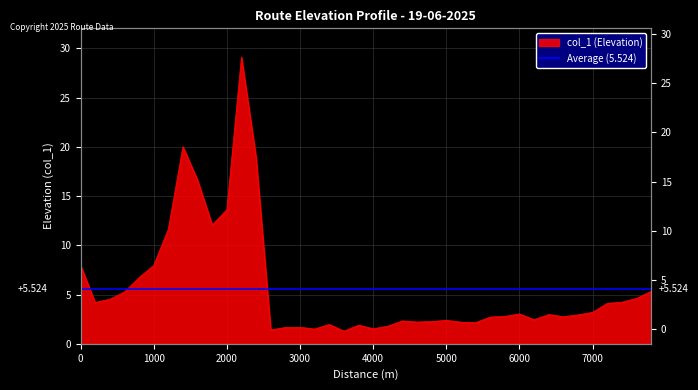

What is the difference between the values at 6200 and 4200?

0.7